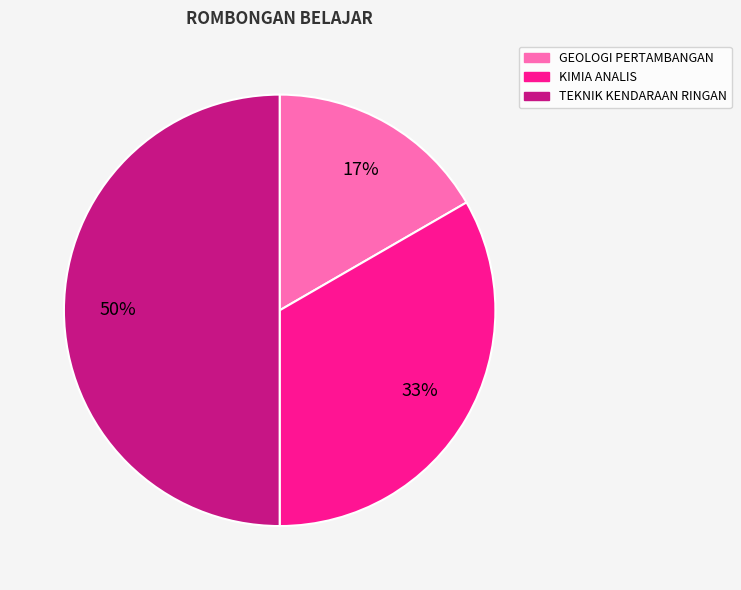

Combined, do TEKNIK KENDARAAN RINGAN and GEOLOGI PERTAMBANGAN account for over 50%?

Yes